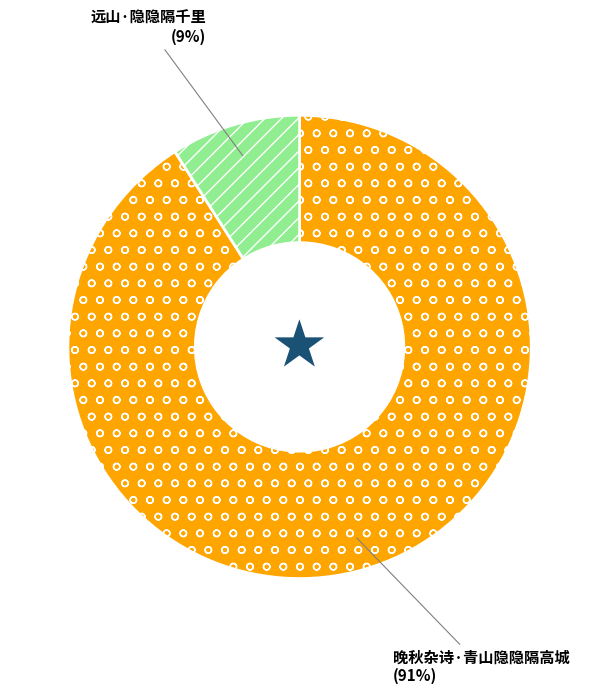

Approximately how many times larger is the value at 晚秋杂诗·青山隐隐隔高城 compared to 远山·隐隐隔千里?

10.1